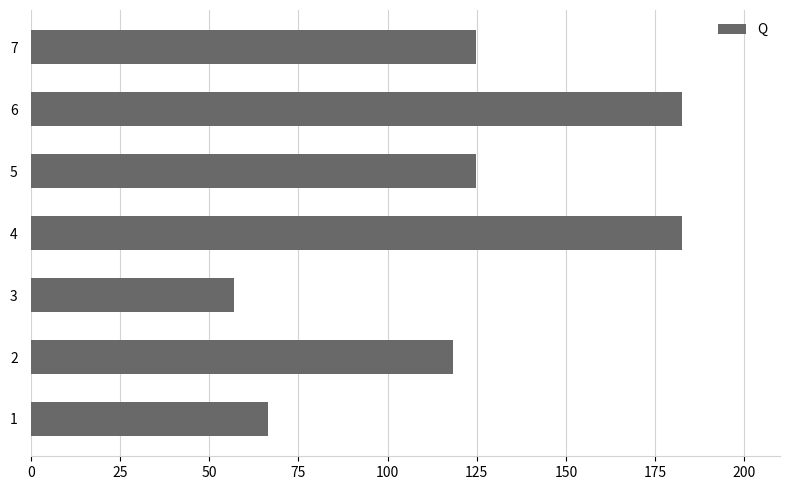

What is the change in value from 3 to 4?

+125.6